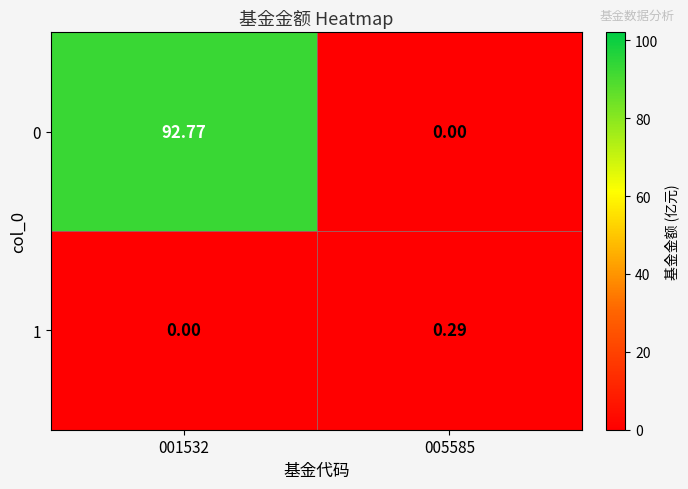

Is the value of 0 at 005585 greater than the value of 1 at 005585?

No